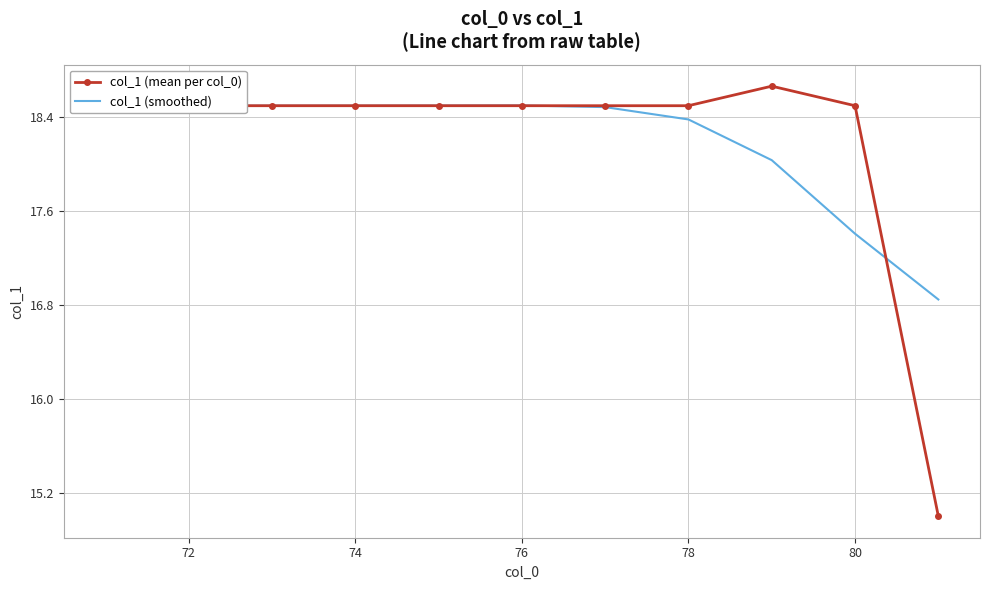

What is the difference between the second highest and second lowest values in the col_1 (smoothed) series?

1.1